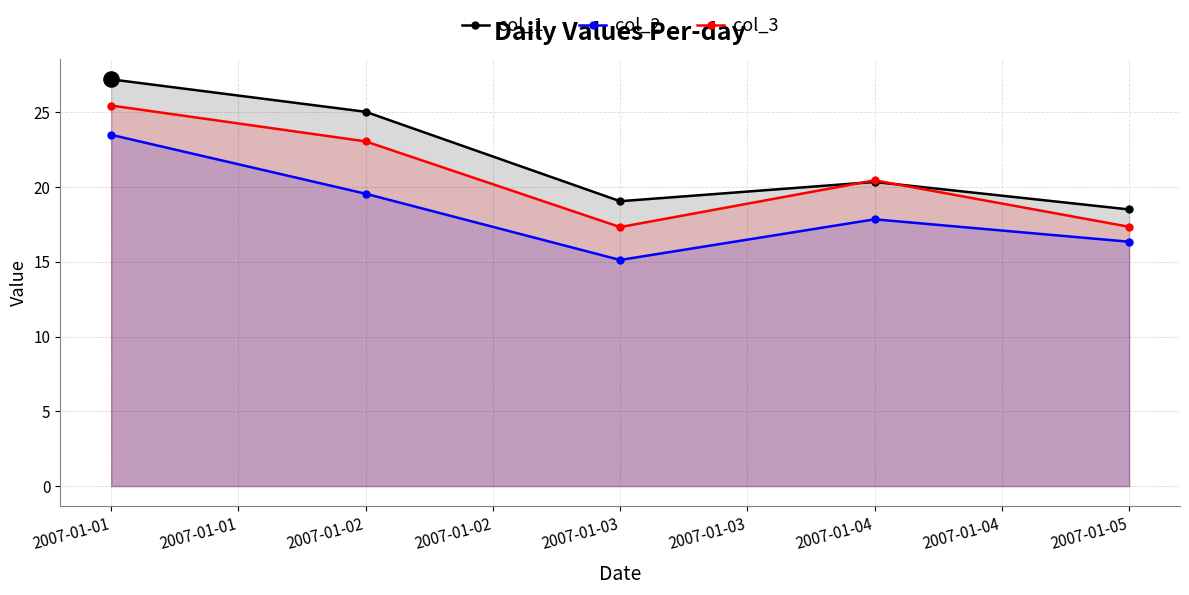

Is the value of col_2 at 2007-01-03 greater than the value of col_1 at 2007-01-01?

No